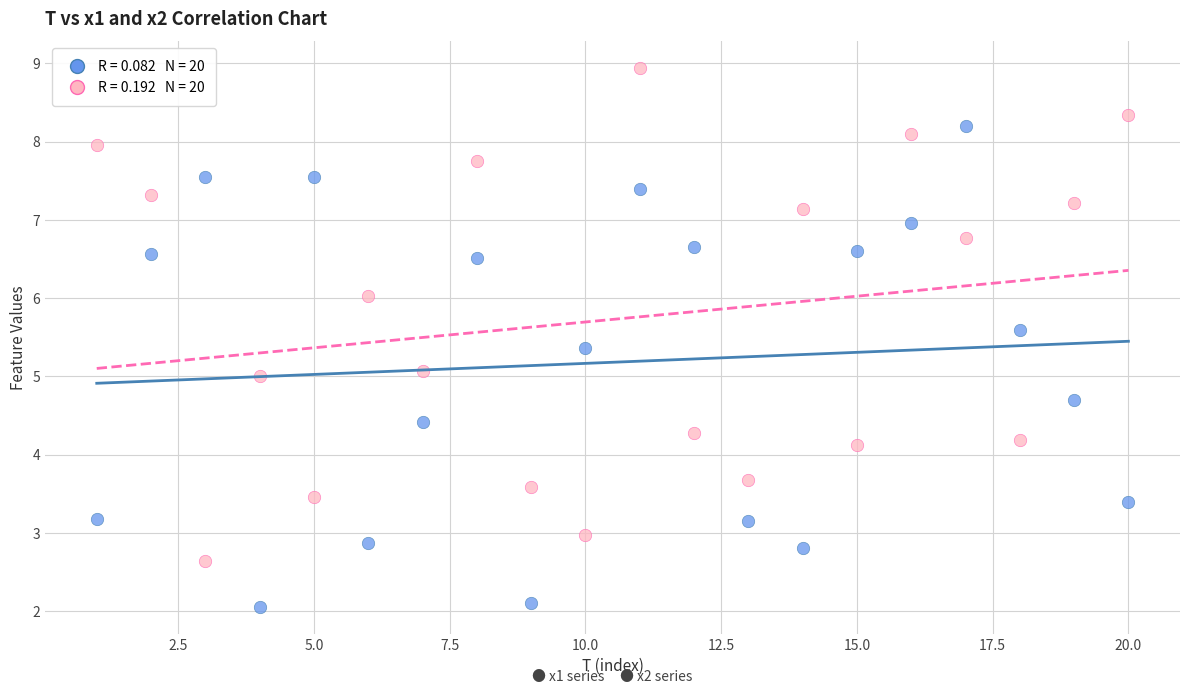

Across all data points, what is the range of Y values (max minus min)?

6.9